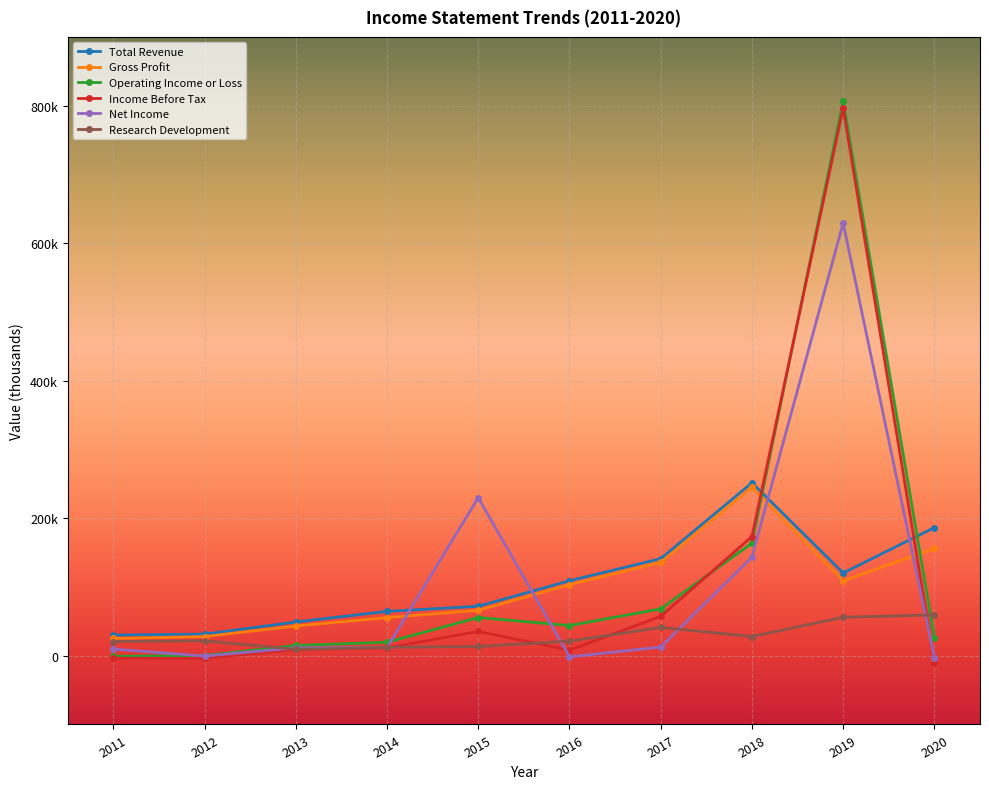

What are all the series names shown in the legend?

Total Revenue, Gross Profit, Operating Income or Loss, Income Before Tax, Net Income, Research Development